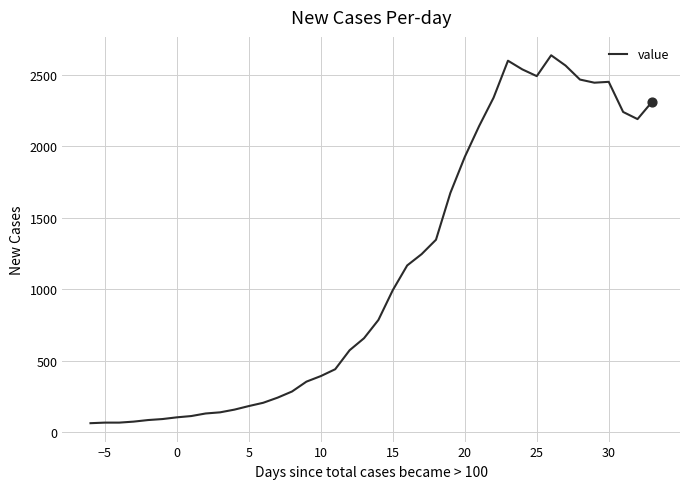

What is the difference between the maximum and minimum values?

2577